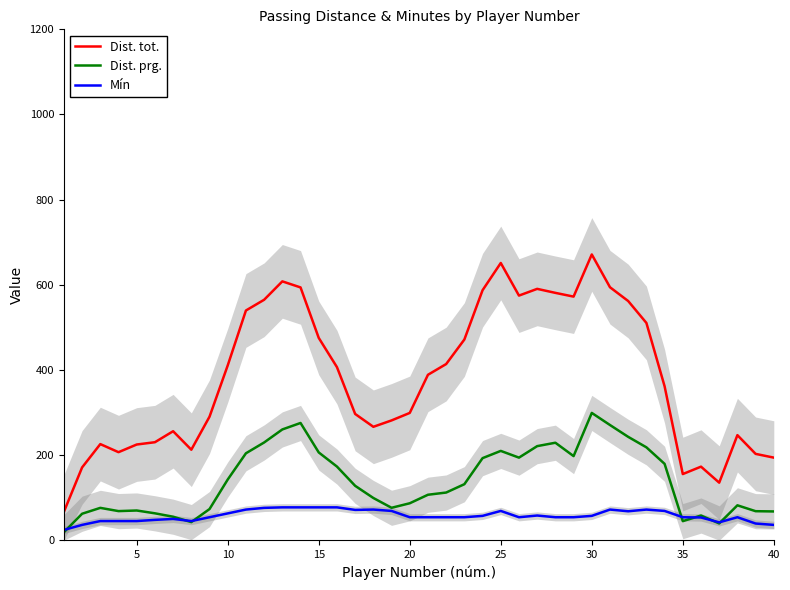

What are all the series names shown in the legend?

Dist. tot., Dist. prg., Mín